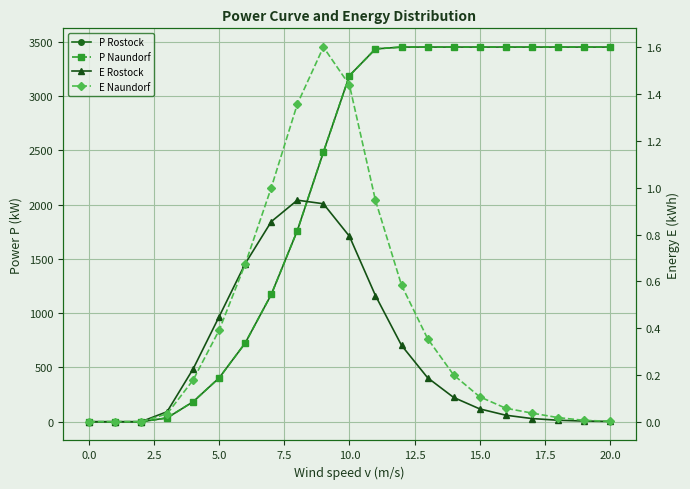

The value of P Naundorf at 15 is 3450.0. True or false?

True